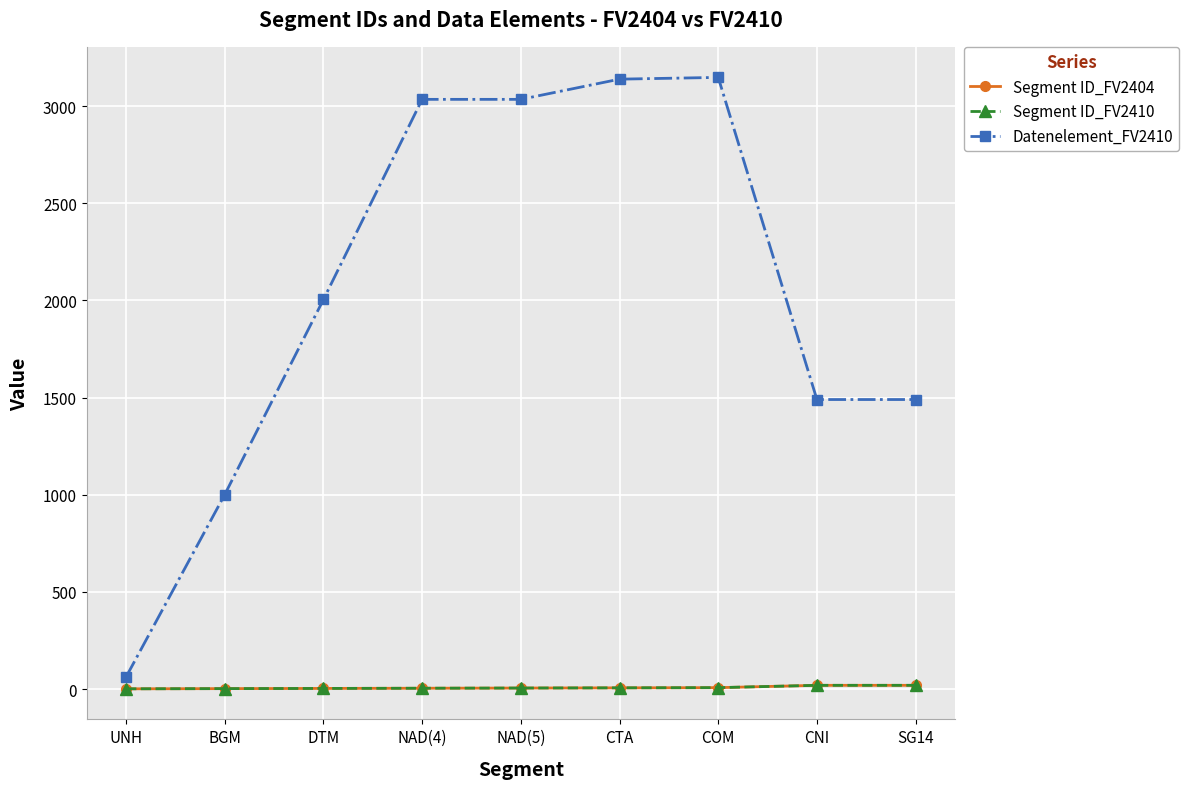

At which label is Segment ID_FV2404 closest to 10?

COM